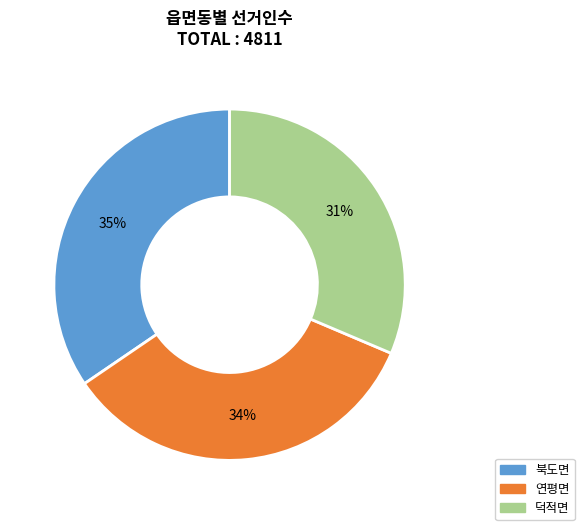

Which slice is the smallest?

덕적면